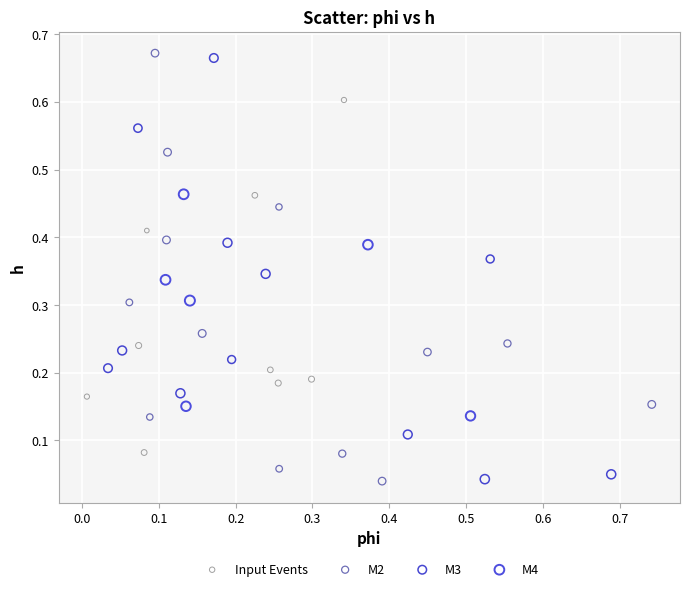

Which series has the largest Y range (max minus min)?

M2